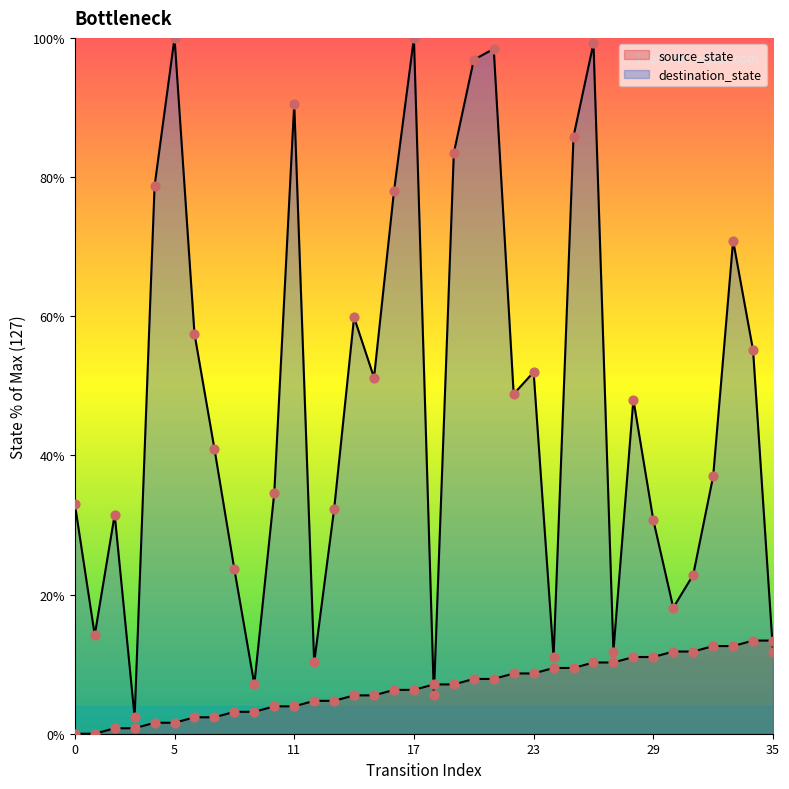

What is the total value across all series at 0?

33.1